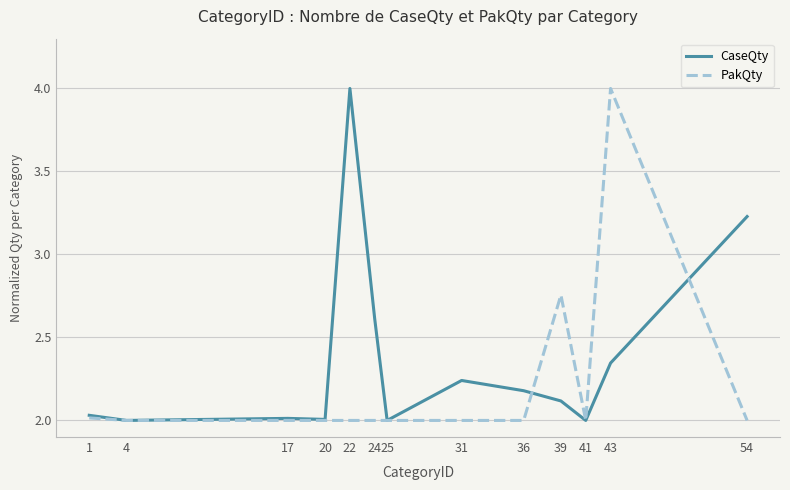

At which category does CaseQty reach its first local peak?

17